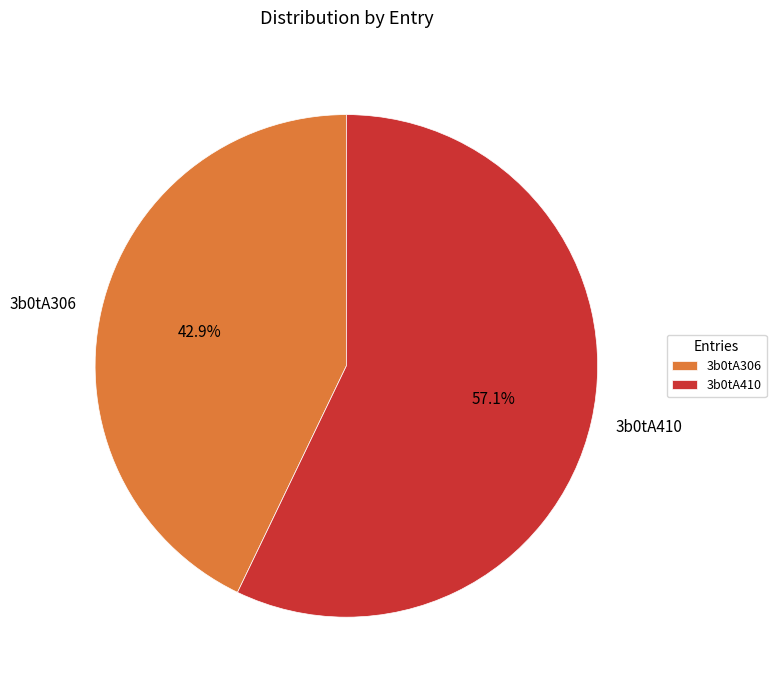

Does 3b0tA410 account for over 50% of the chart?

Yes